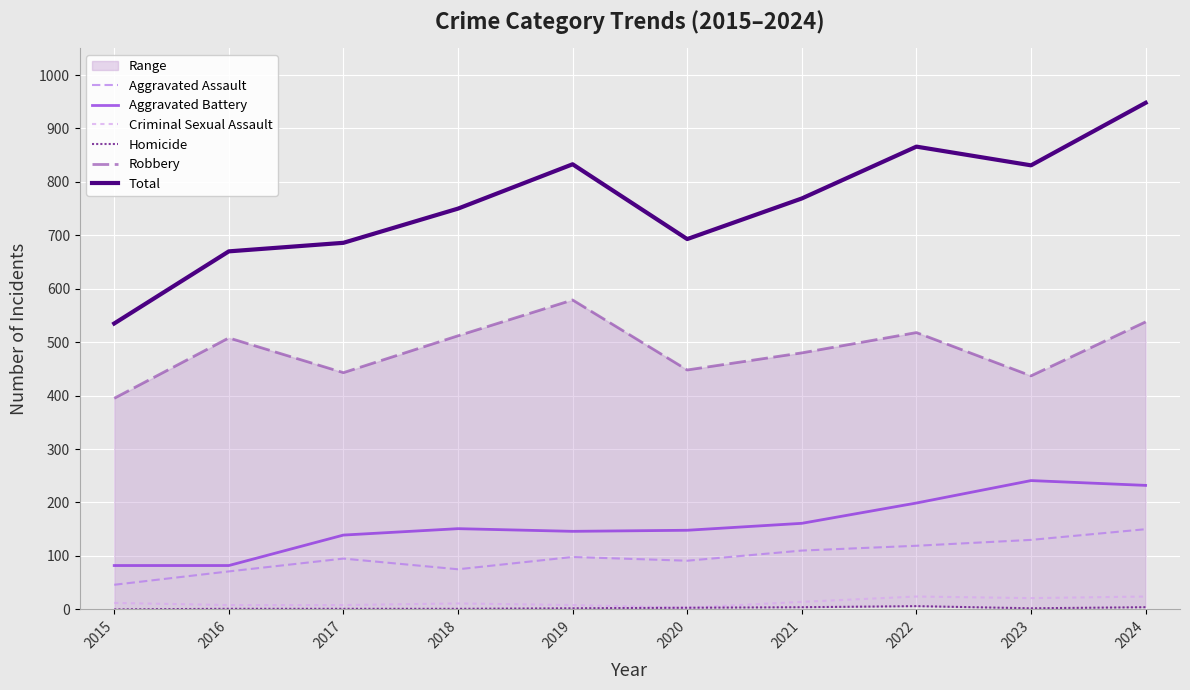

What is the value of the Robbery point at the 1st from the left?

395